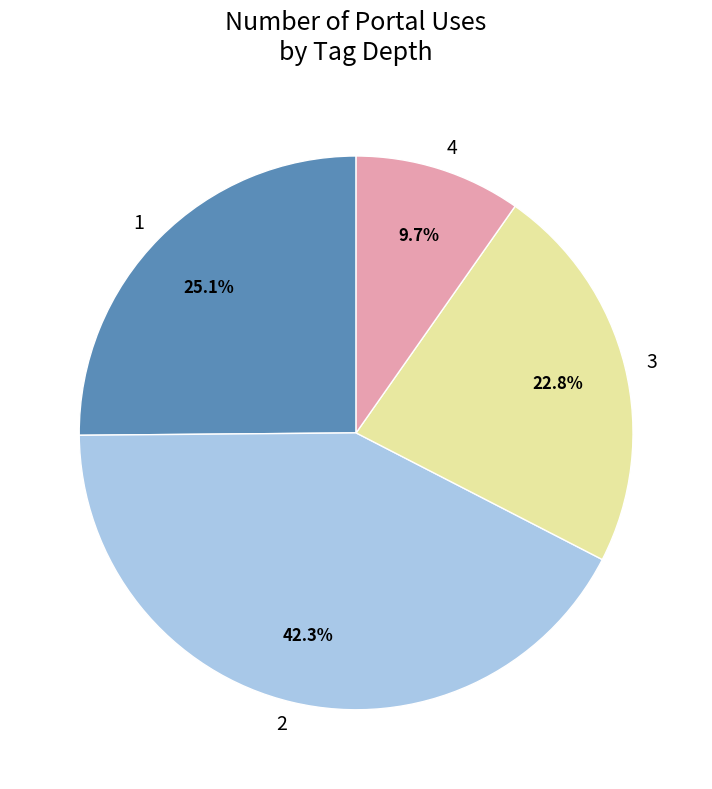

How many segments does this pie chart have?

4